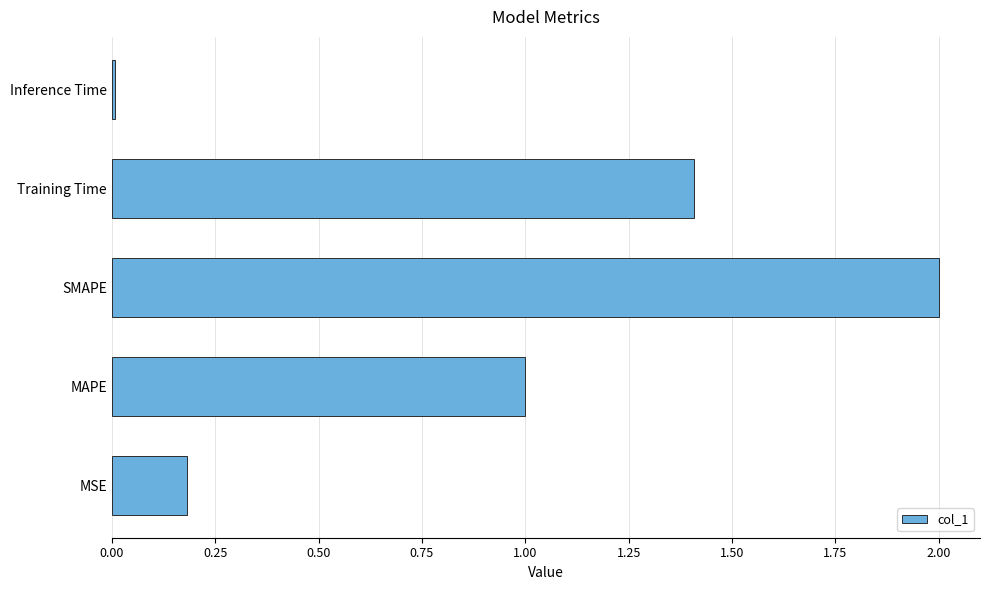

Rank the categories by value from lowest to highest.

Inference Time, MSE, MAPE, Training Time, SMAPE